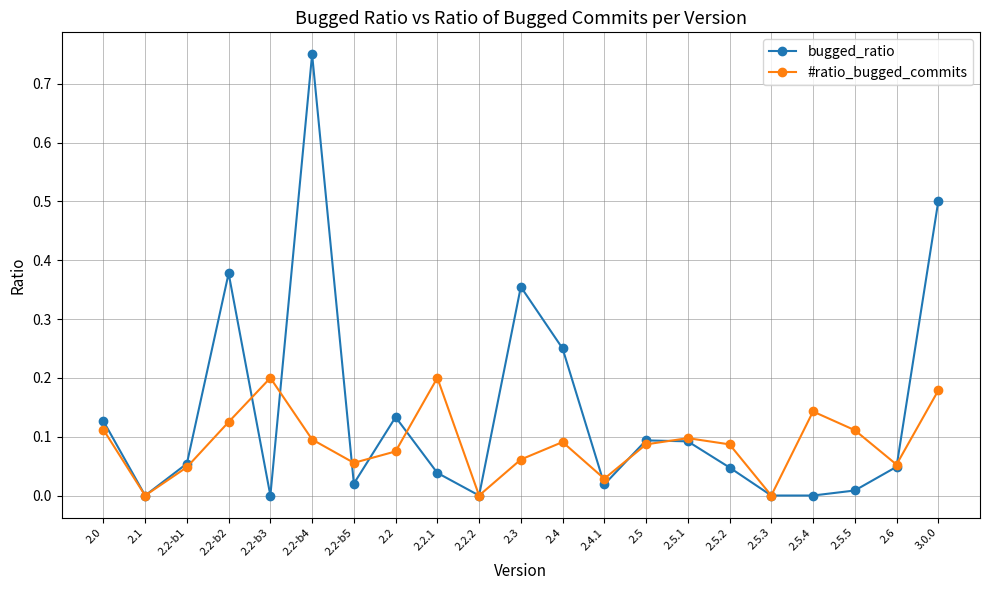

Which series has the largest range (max minus min)?

bugged_ratio